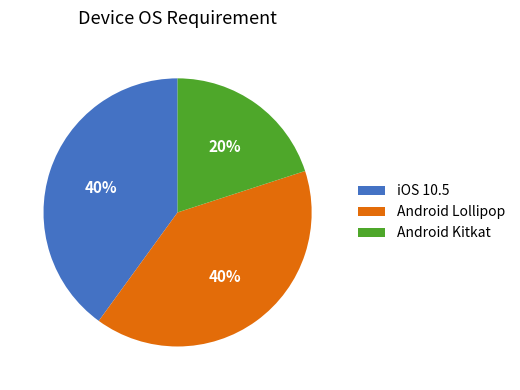

How many slices are in this pie chart?

3